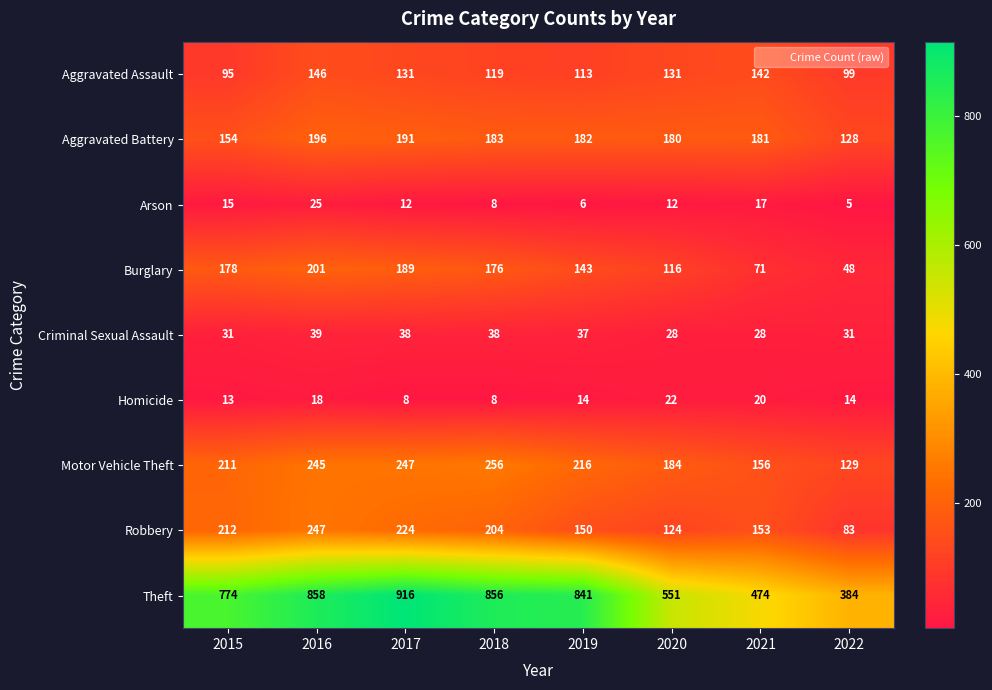

What is the difference between the highest and lowest values at 2020?

539